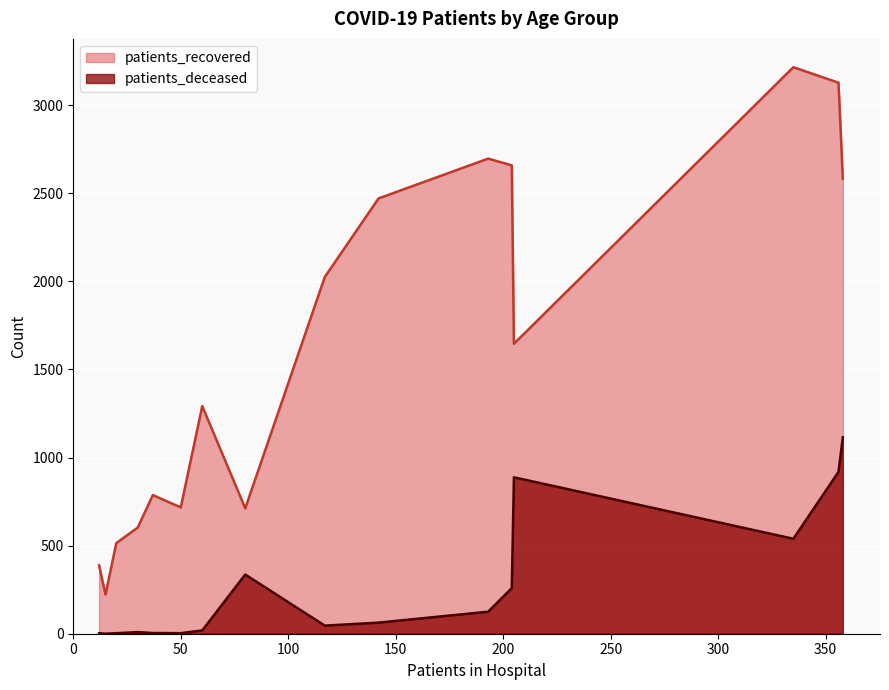

The value of patients_recovered at 75 - 79 is 658. True or false?

False